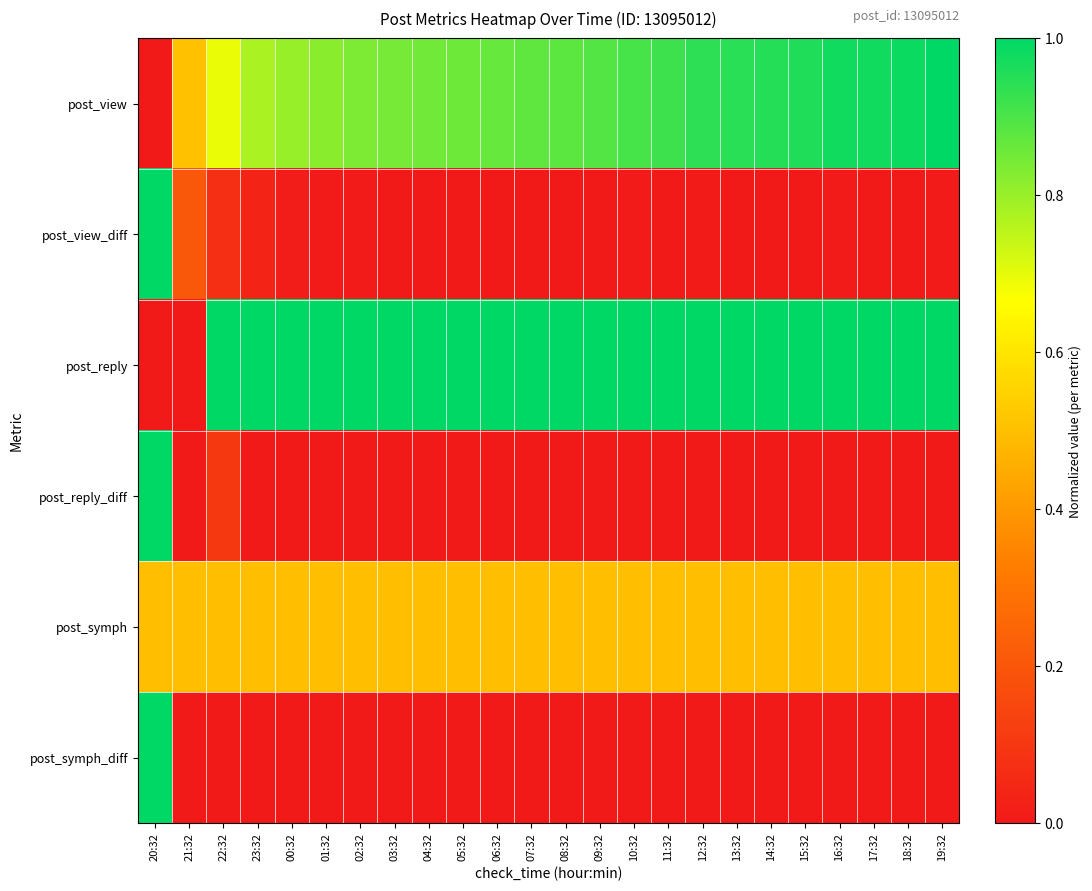

Reading right to left, list all the values displayed in this chart.

post_view: 19:32=1.0	18:32=1.0	17:32=1.0	16:32=1.0	15:32=1.0	14:32=0.9	13:32=0.9	12:32=0.9	11:32=0.9	10:32=0.9	09:32=0.9	08:32=0.9	07:32=0.9	06:32=0.9	05:32=0.9	04:32=0.9	03:32=0.8	02:32=0.8	01:32=0.8	00:32=0.8	23:32=0.8	22:32=0.7	21:32=0.5	20:32=0.0
post_view_diff: 19:32=0.0	18:32=0.0	17:32=0.0	16:32=0.0	15:32=0.0	14:32=0.0	13:32=0.0	12:32=0.0	11:32=0.0	10:32=0.0	09:32=0.0	08:32=0.0	07:32=0.0	06:32=0.0	05:32=0.0	04:32=0.0	03:32=0.0	02:32=0.0	01:32=0.0	00:32=0.0	23:32=0.0	22:32=0.1	21:32=0.2	20:32=1.0
post_reply: 19:32=1.0	18:32=1.0	17:32=1.0	16:32=1.0	15:32=1.0	14:32=1.0	13:32=1.0	12:32=1.0	11:32=1.0	10:32=1.0	09:32=1.0	08:32=1.0	07:32=1.0	06:32=1.0	05:32=1.0	04:32=1.0	03:32=1.0	02:32=1.0	01:32=1.0	00:32=1.0	23:32=1.0	22:32=1.0	21:32=0.0	20:32=0.0
post_reply_diff: 19:32=0.0	18:32=0.0	17:32=0.0	16:32=0.0	15:32=0.0	14:32=0.0	13:32=0.0	12:32=0.0	11:32=0.0	10:32=0.0	09:32=0.0	08:32=0.0	07:32=0.0	06:32=0.0	05:32=0.0	04:32=0.0	03:32=0.0	02:32=0.0	01:32=0.0	00:32=0.0	23:32=0.0	22:32=0.1	21:32=0.0	20:32=1.0
post_symph: 19:32=0.5	18:32=0.5	17:32=0.5	16:32=0.5	15:32=0.5	14:32=0.5	13:32=0.5	12:32=0.5	11:32=0.5	10:32=0.5	09:32=0.5	08:32=0.5	07:32=0.5	06:32=0.5	05:32=0.5	04:32=0.5	03:32=0.5	02:32=0.5	01:32=0.5	00:32=0.5	23:32=0.5	22:32=0.5	21:32=0.5	20:32=0.5
post_symph_diff: 19:32=0.0	18:32=0.0	17:32=0.0	16:32=0.0	15:32=0.0	14:32=0.0	13:32=0.0	12:32=0.0	11:32=0.0	10:32=0.0	09:32=0.0	08:32=0.0	07:32=0.0	06:32=0.0	05:32=0.0	04:32=0.0	03:32=0.0	02:32=0.0	01:32=0.0	00:32=0.0	23:32=0.0	22:32=0.0	21:32=0.0	20:32=1.0